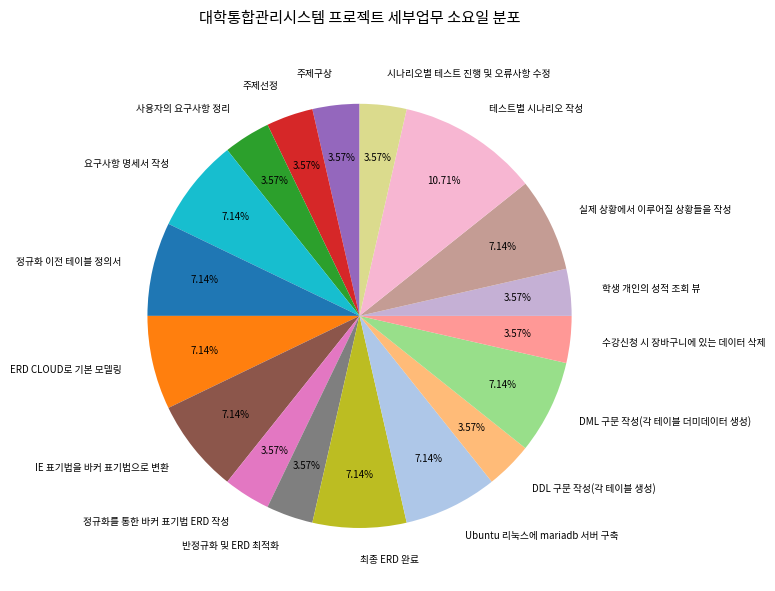

What is the ratio of the value at IE 표기법을 바커 표기법으로 변환 to the value at 시나리오별 테스트 진행 및 오류사항 수정?

2.0